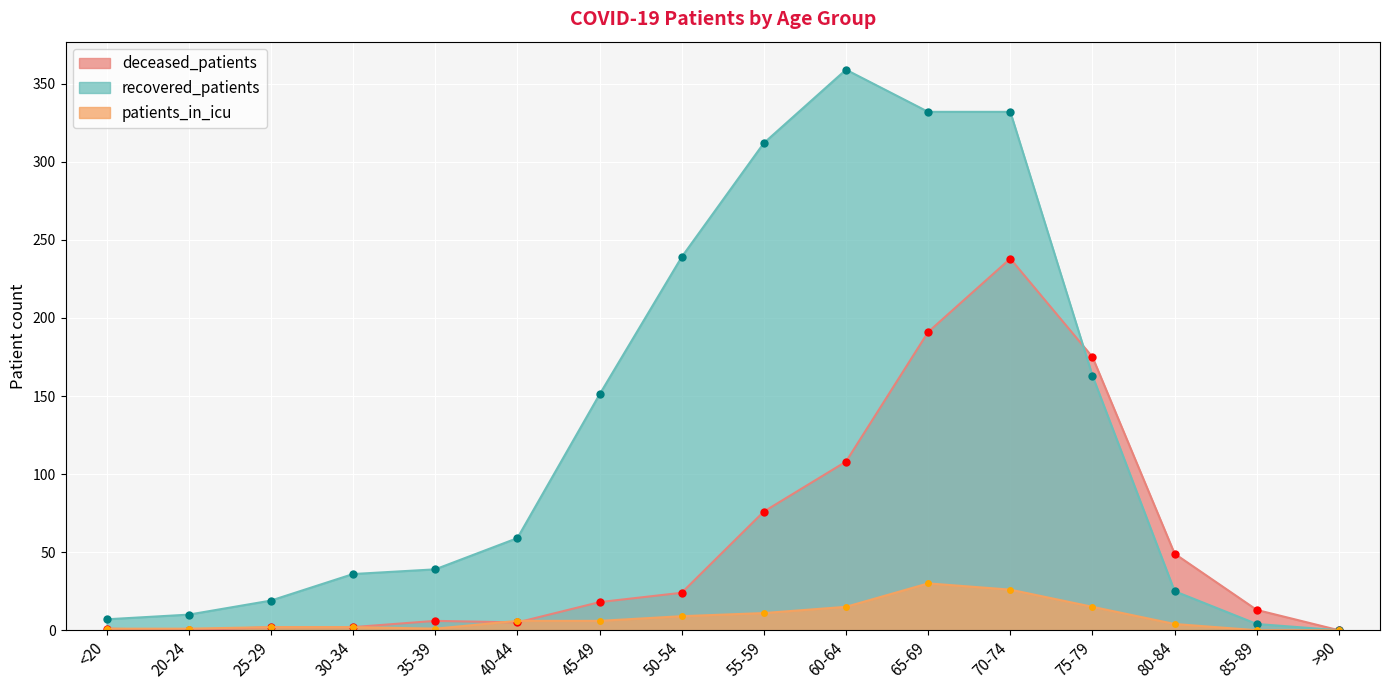

Reading left to right, what are all the values shown in this chart?

recovered_patients: <20=7	20-24=10	25-29=19	30-34=36	35-39=39	40-44=59	45-49=151	50-54=239	55-59=312	60-64=359	65-69=332	70-74=332	75-79=163	80-84=25	85-89=4	>90=0
deceased_patients: <20=1	20-24=0	25-29=2	30-34=2	35-39=6	40-44=5	45-49=18	50-54=24	55-59=76	60-64=108	65-69=191	70-74=238	75-79=175	80-84=49	85-89=13	>90=0
patients_in_icu: <20=1	20-24=1	25-29=2	30-34=2	35-39=1	40-44=6	45-49=6	50-54=9	55-59=11	60-64=15	65-69=30	70-74=26	75-79=15	80-84=4	85-89=0	>90=0